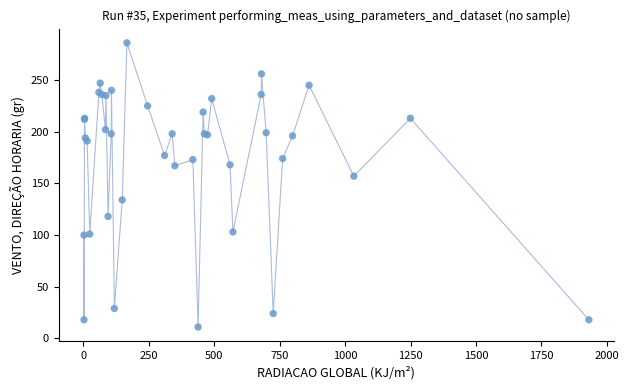

What Y value in the scatter plot is closest to 148?

157